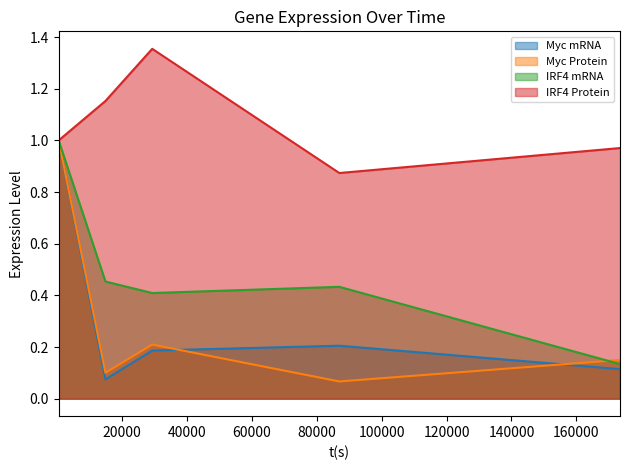

Reading right to left, list all the values displayed in this chart.

Myc mRNA: 173400=0.1	87000=0.2	29400=0.2	15000=0.1	600=1.0
Myc Protein: 173400=0.1	87000=0.1	29400=0.2	15000=0.1	600=1.0
IRF4 mRNA: 173400=0.1	87000=0.4	29400=0.4	15000=0.5	600=1.0
IRF4 Protein: 173400=1.0	87000=0.9	29400=1.4	15000=1.2	600=1.0